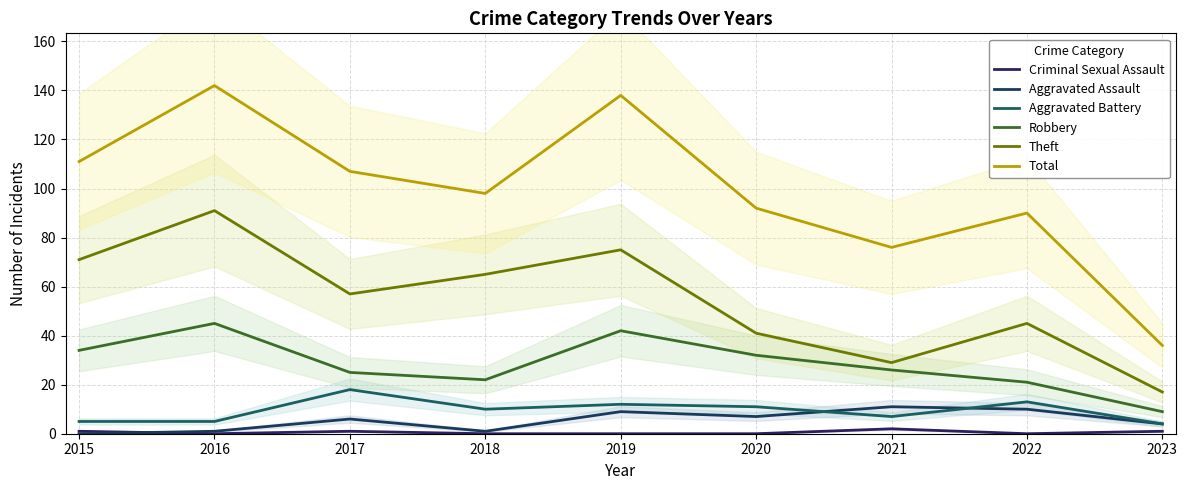

How many values in Criminal Sexual Assault are above zero?

4